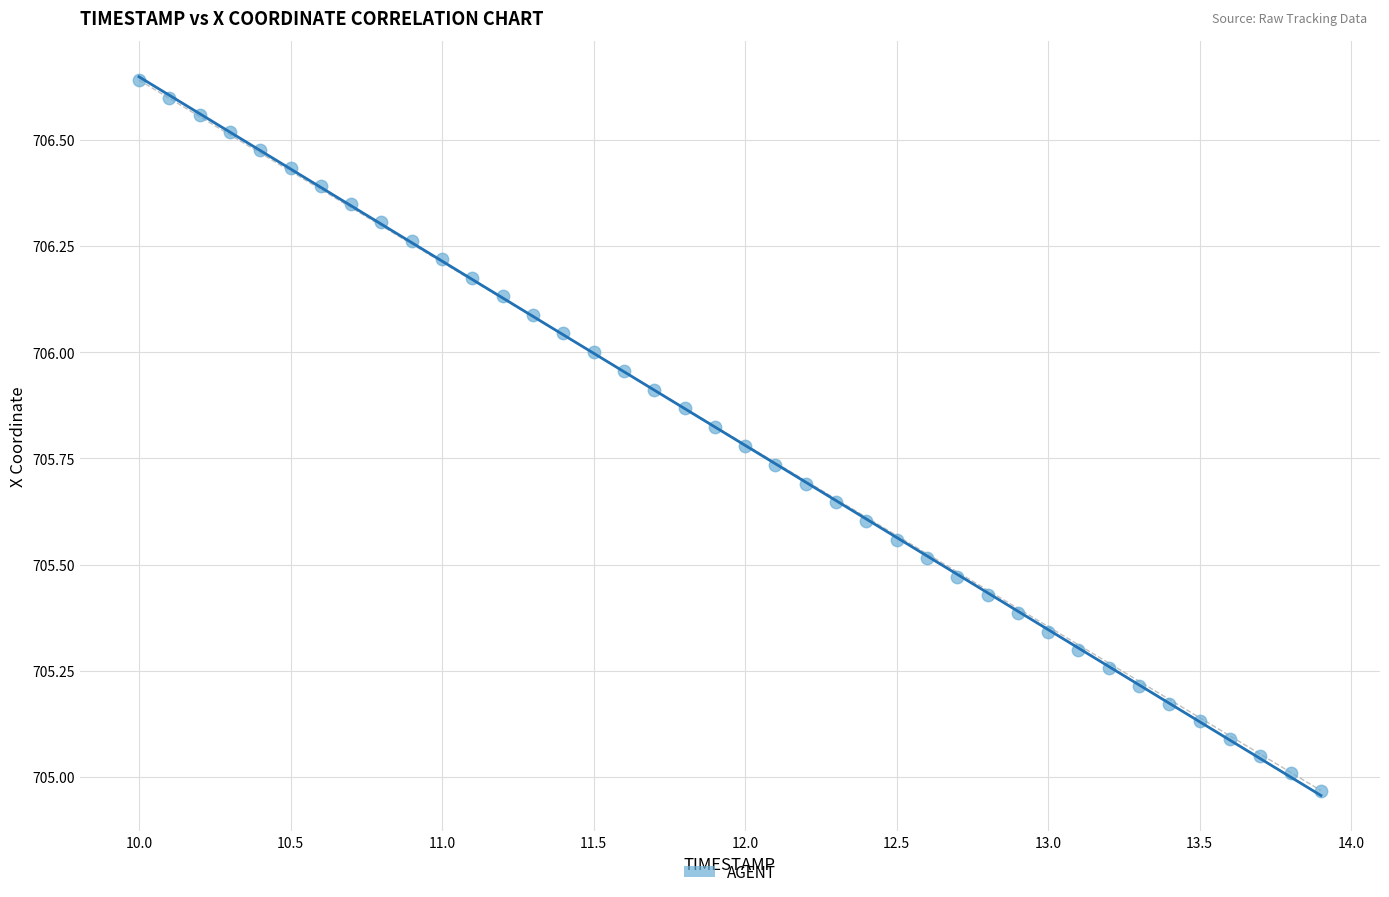

What is the range of Y values (max minus min)?

1.7